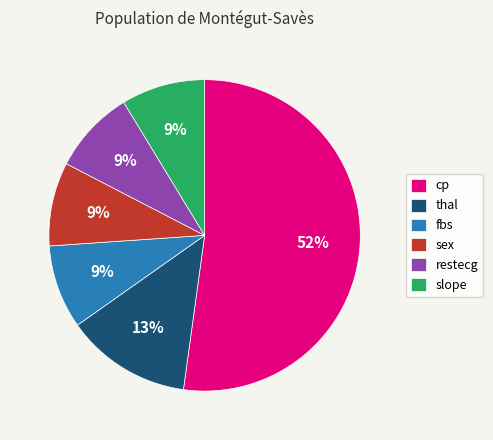

Does thal account for over 50% of the chart?

No